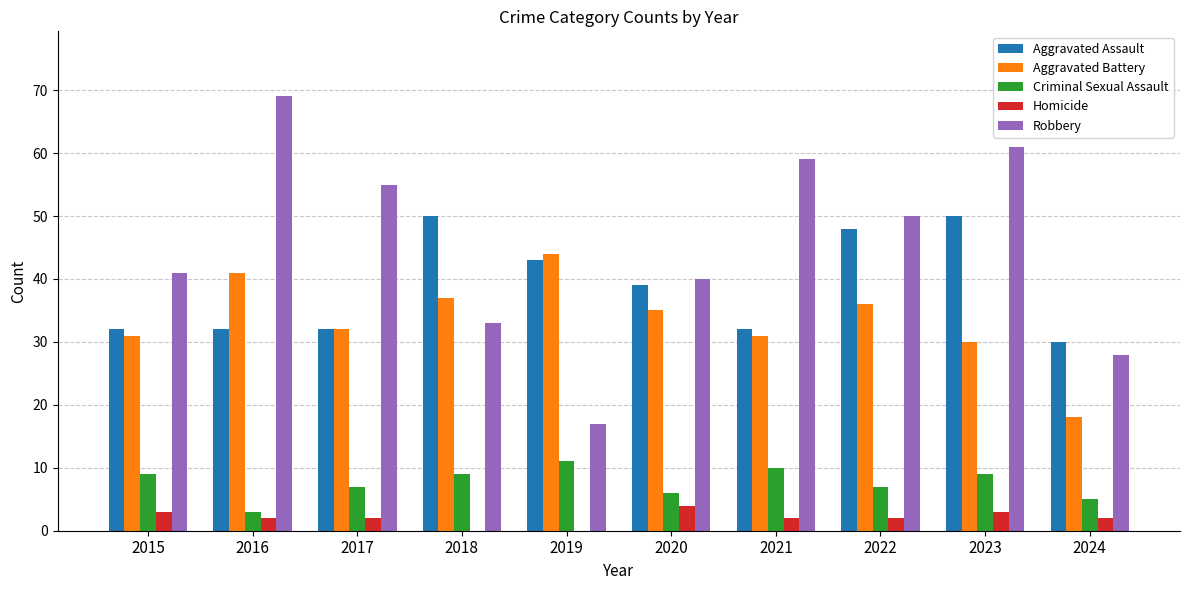

Which series has the largest total across all categories?

Robbery